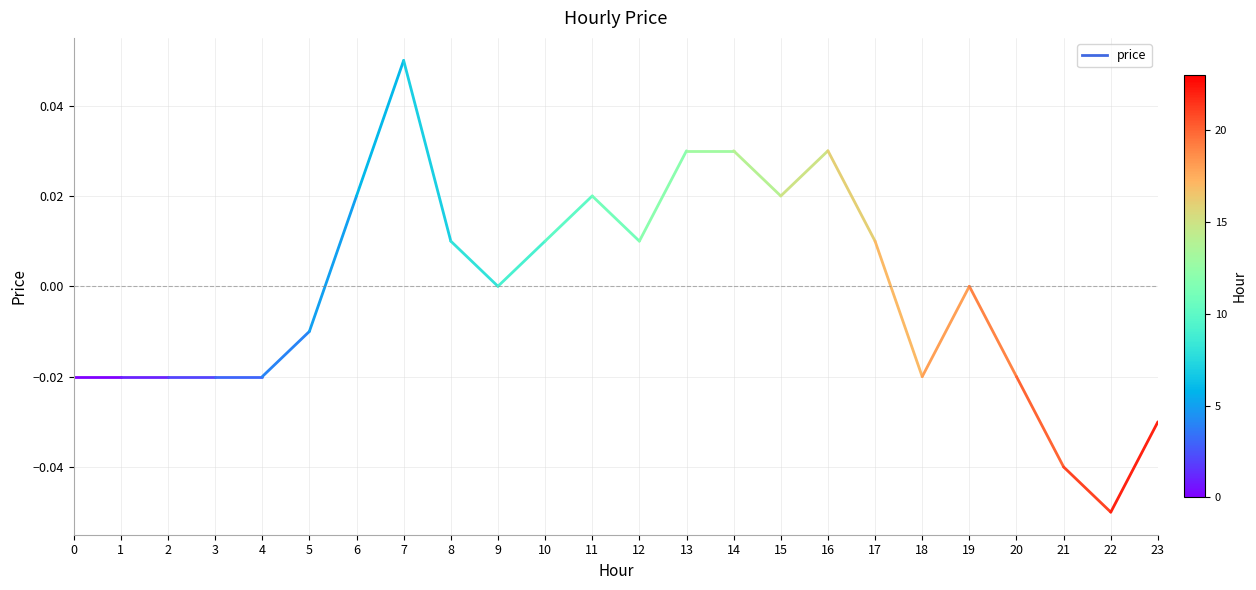

Between 13 and 21, which is larger?

13